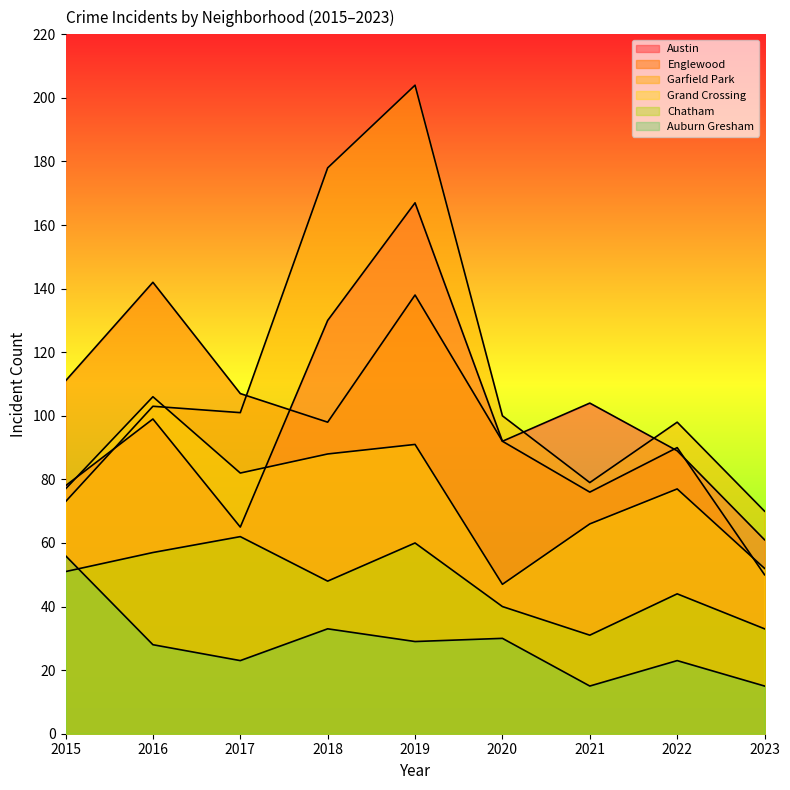

Where is the first local minimum for Auburn Gresham?

2017